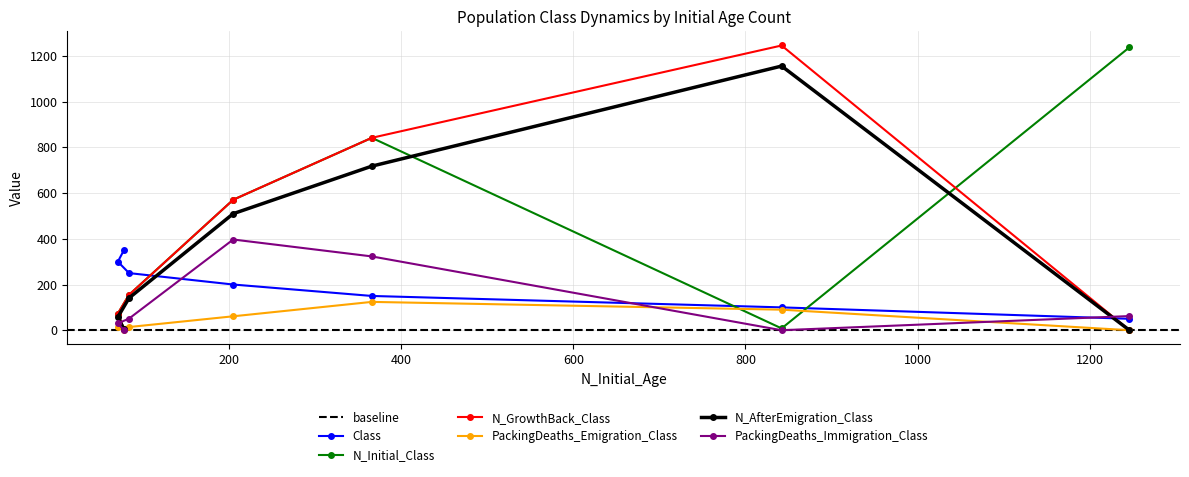

At how many categories does at least one series exceed 499?

4